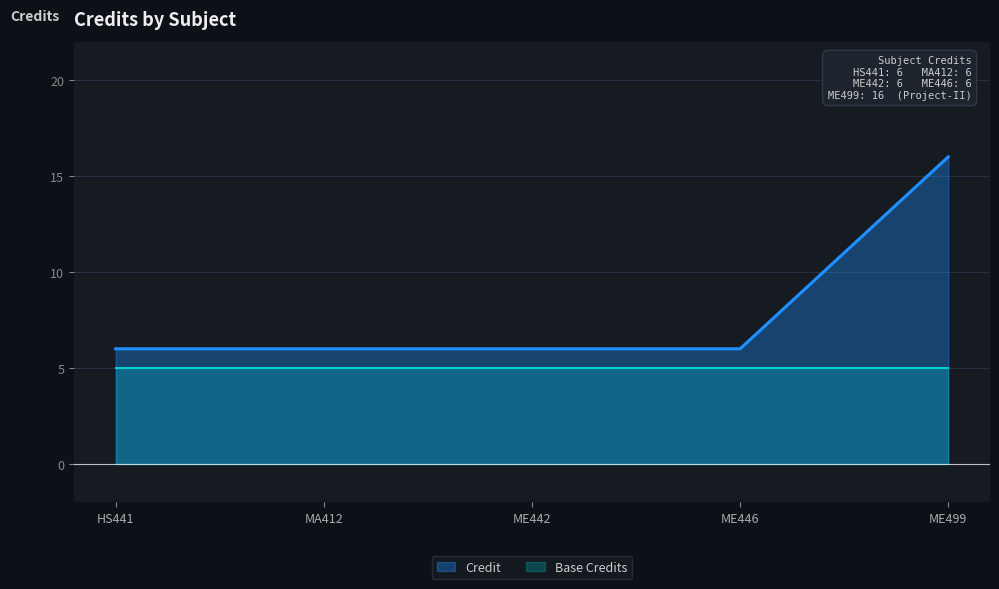

What is the maximum value shown in the chart?

16